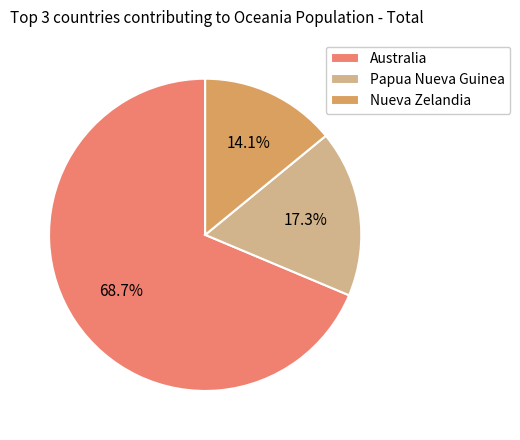

How many segments does this pie chart have?

3